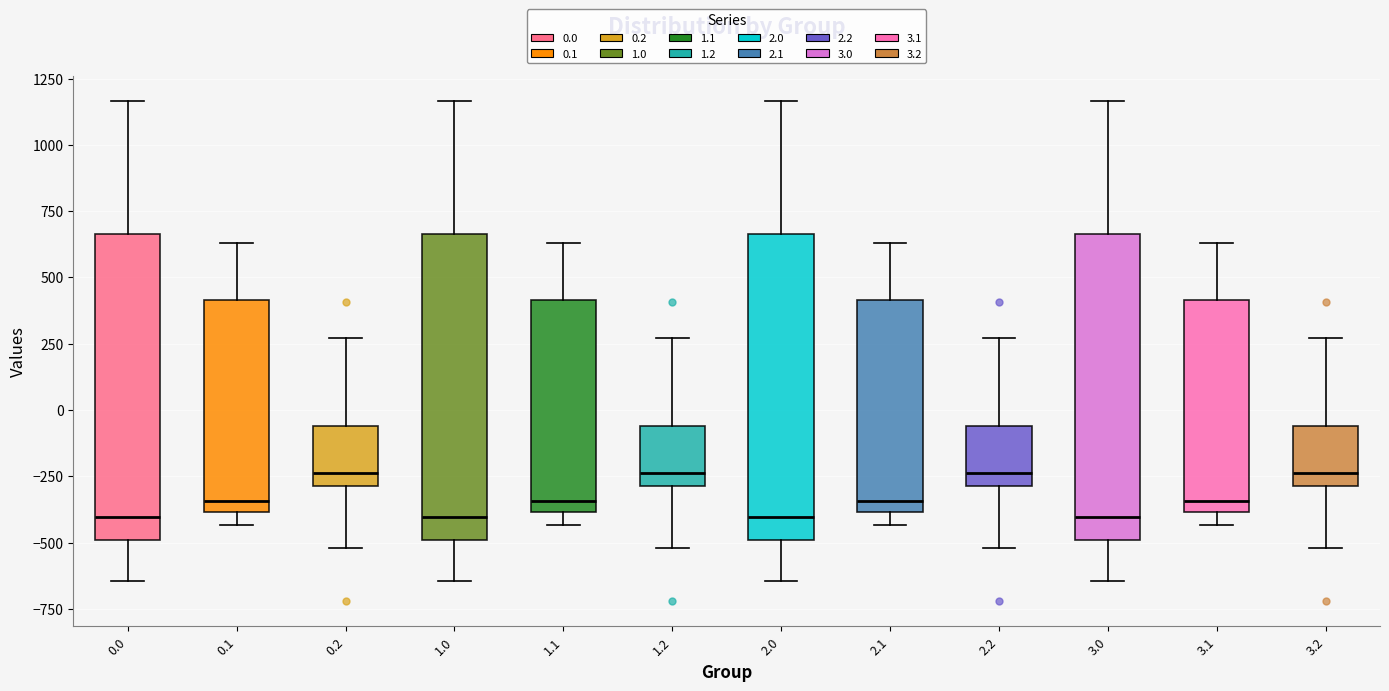

Reading left to right, read every box against the y-axis: the position of its median line, the range the box covers, and the ends of its whiskers. The values are not printed on the chart, so give them approximately, as read against the axis.

0.0: median -400, box -500 to 650, whiskers -650 to 1150
0.1: median -350, box -400 to 400, whiskers -450 to 650
0.2: median -250, box -300 to -50, whiskers -500 to 250
1.0: median -400, box -500 to 650, whiskers -650 to 1150
1.1: median -350, box -400 to 400, whiskers -450 to 650
1.2: median -250, box -300 to -50, whiskers -500 to 250
2.0: median -400, box -500 to 650, whiskers -650 to 1150
2.1: median -350, box -400 to 400, whiskers -450 to 650
2.2: median -250, box -300 to -50, whiskers -500 to 250
3.0: median -400, box -500 to 650, whiskers -650 to 1150
3.1: median -350, box -400 to 400, whiskers -450 to 650
3.2: median -250, box -300 to -50, whiskers -500 to 250